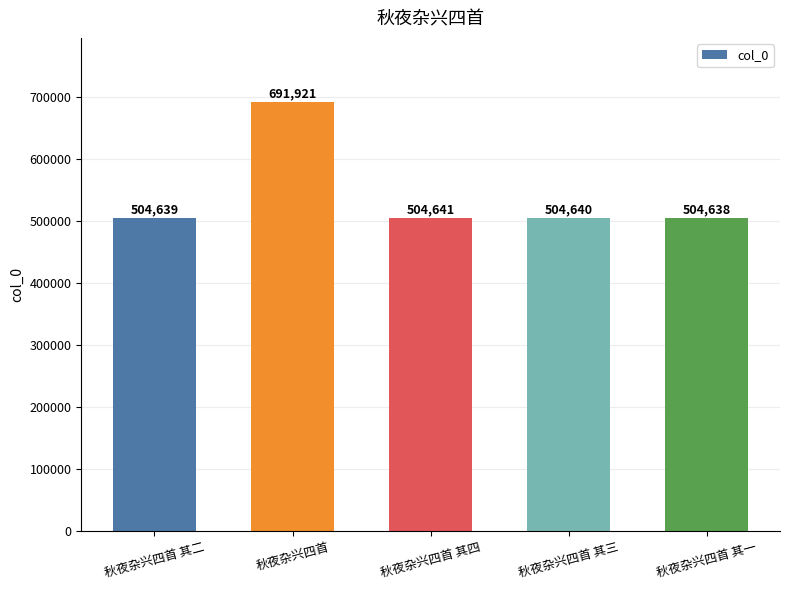

The chart shows a value of 1206323 at 秋夜杂兴四首. True or false?

False